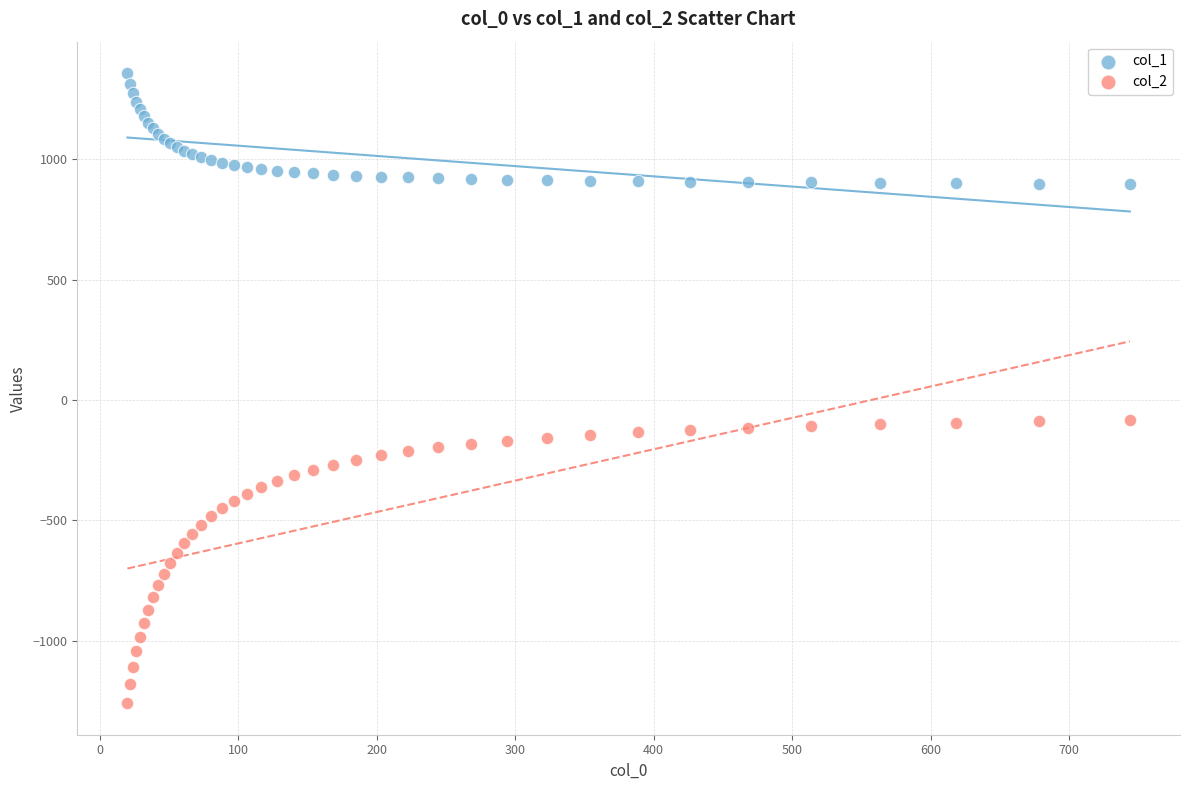

Which series contains the lowest Y value?

col_2